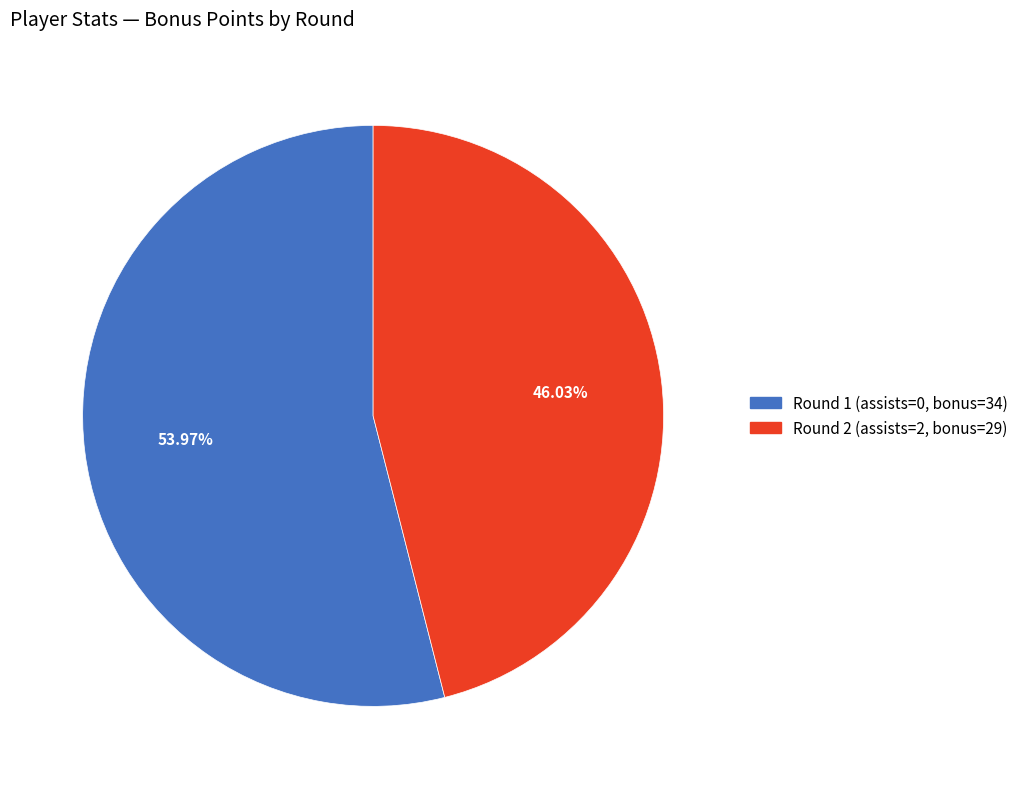

Is there a majority slice in this chart?

Yes